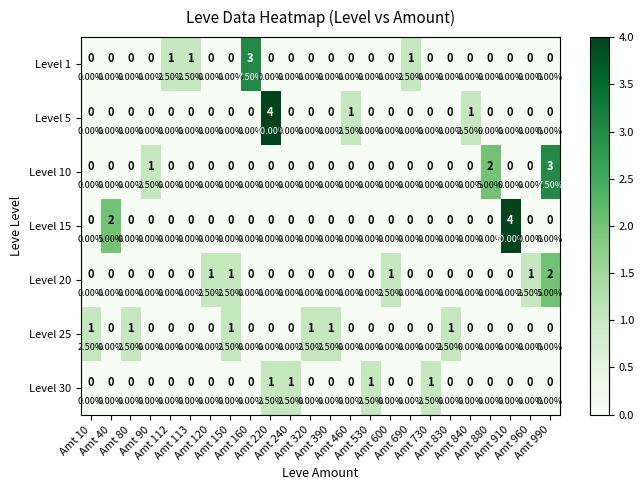

What is the total value across all series at Amt 830?

1